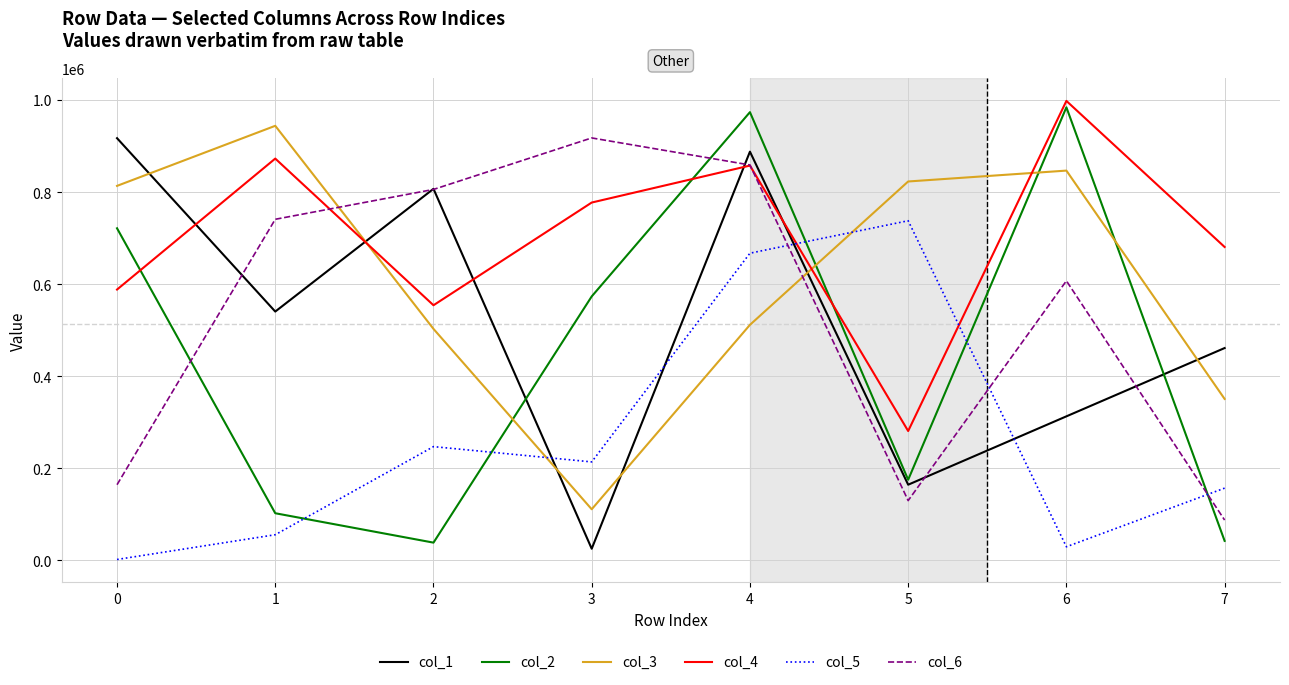

List the labels in order of col_5 value, smallest first.

0, 6, 1, 7, 3, 2, 4, 5